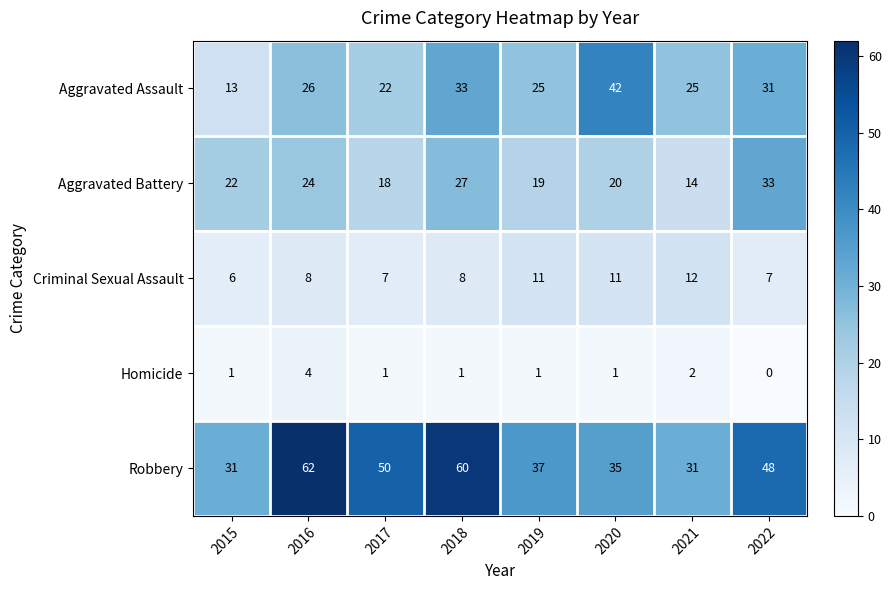

Between 2017 and 2019, which series saw the biggest shift?

Robbery